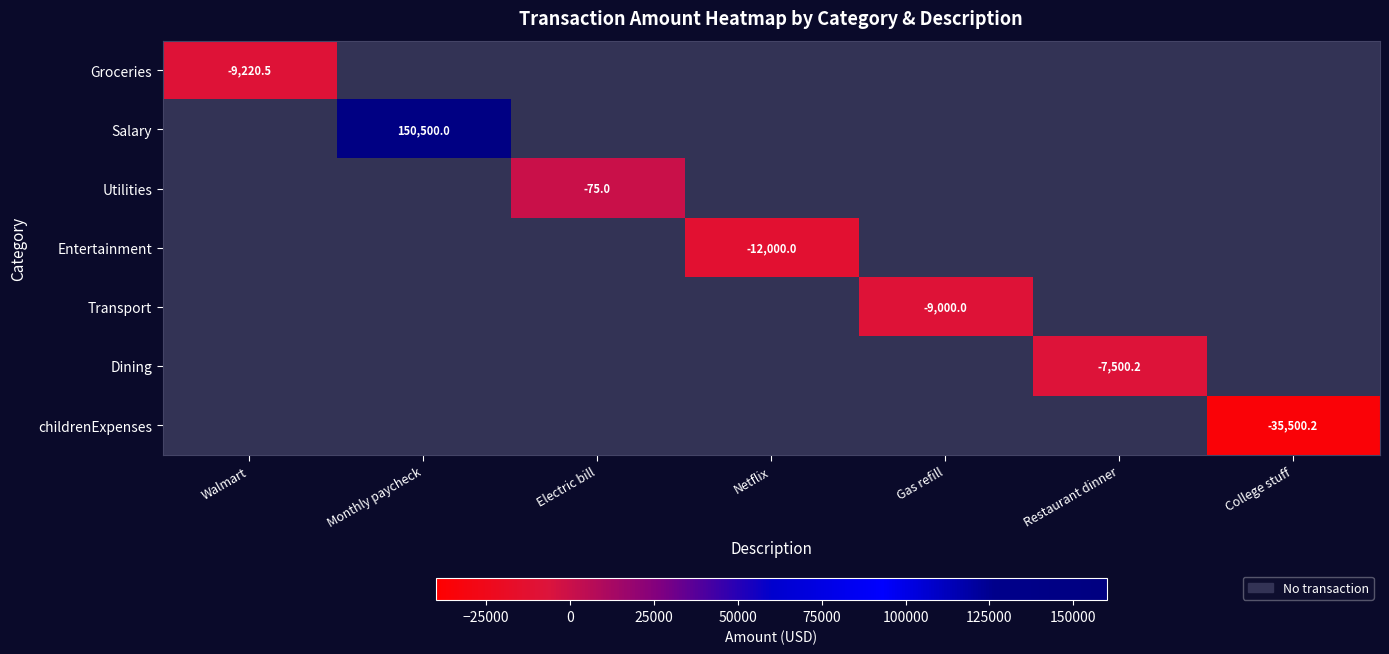

Which label corresponds to the largest value in the chart?

Monthly paycheck